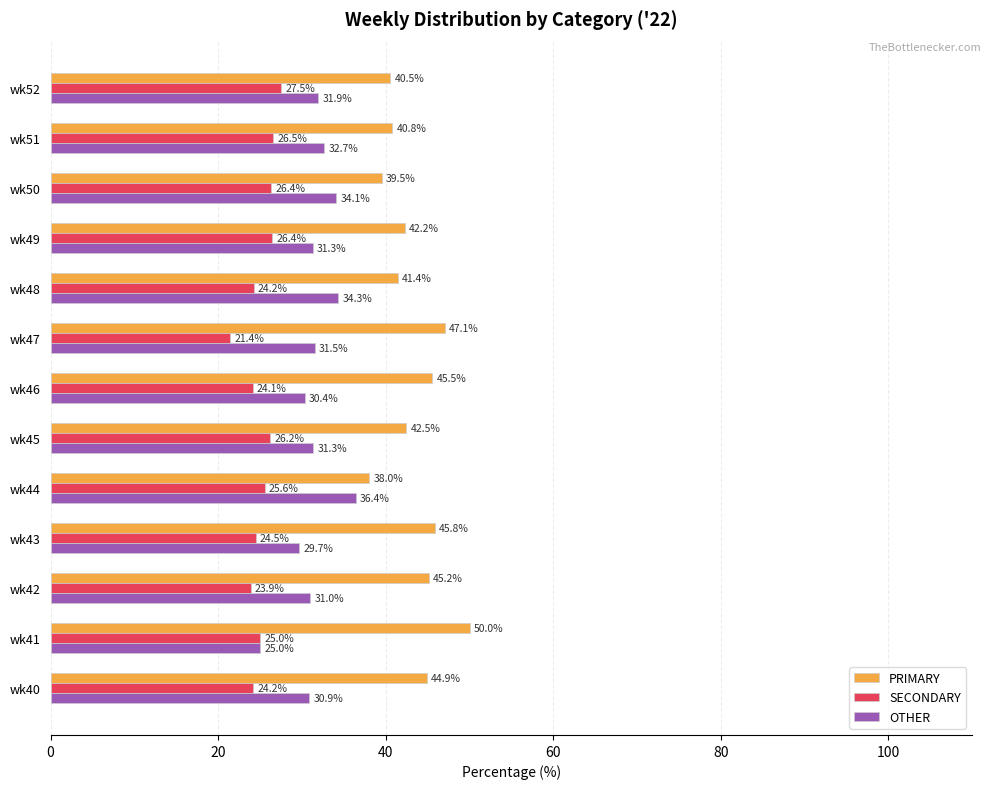

What is the difference between the highest and lowest values at wk46?

21.4